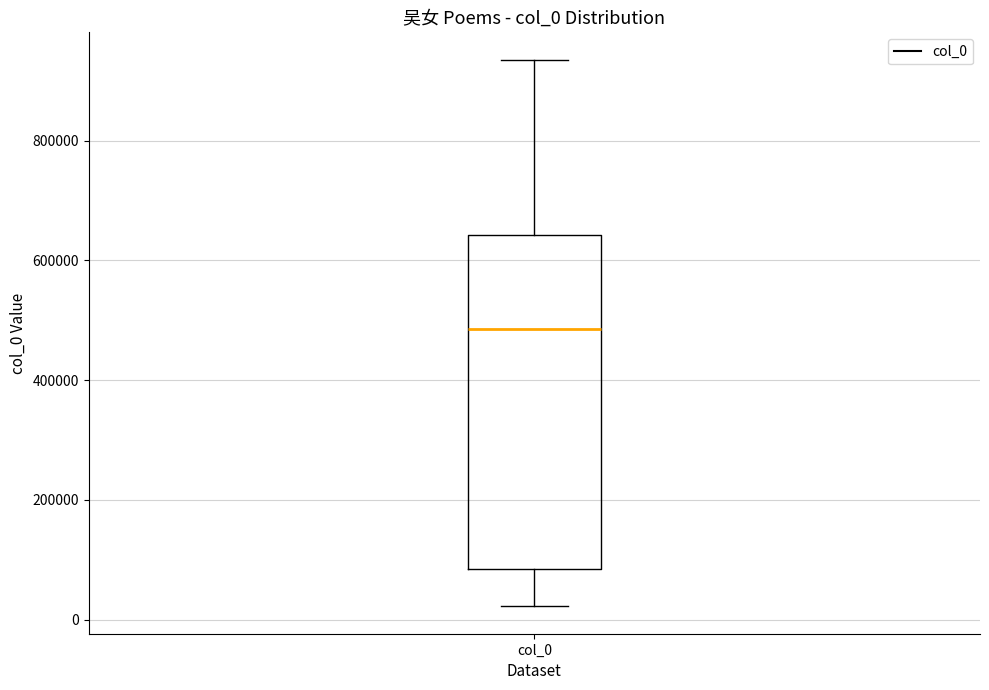

Read this box plot against the y-axis: the position of the median line, the range covered by the box, and the ends of both whiskers. The values are not printed on the chart, so give them approximately, as read against the axis.

median 480000, box 80000 to 640000, whiskers 20000 to 940000